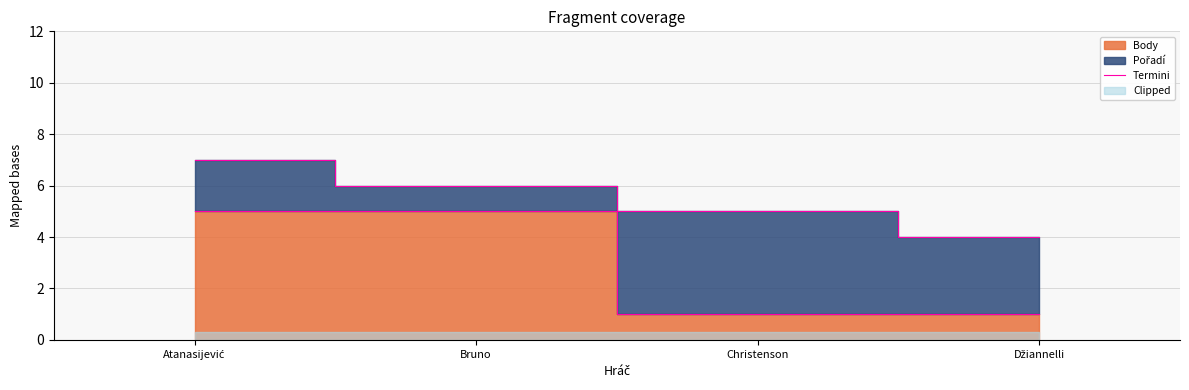

Count the values in the range 1 to 5.

4